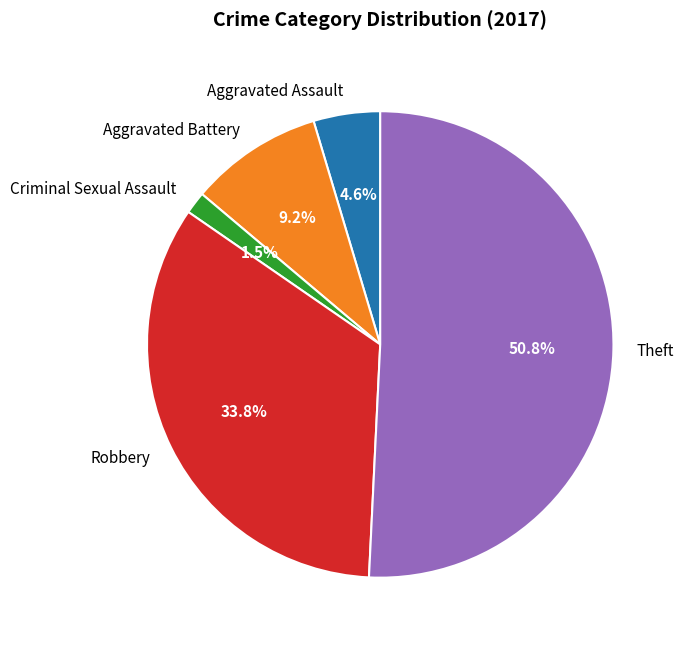

Between Theft and Aggravated Battery, which is larger?

Theft